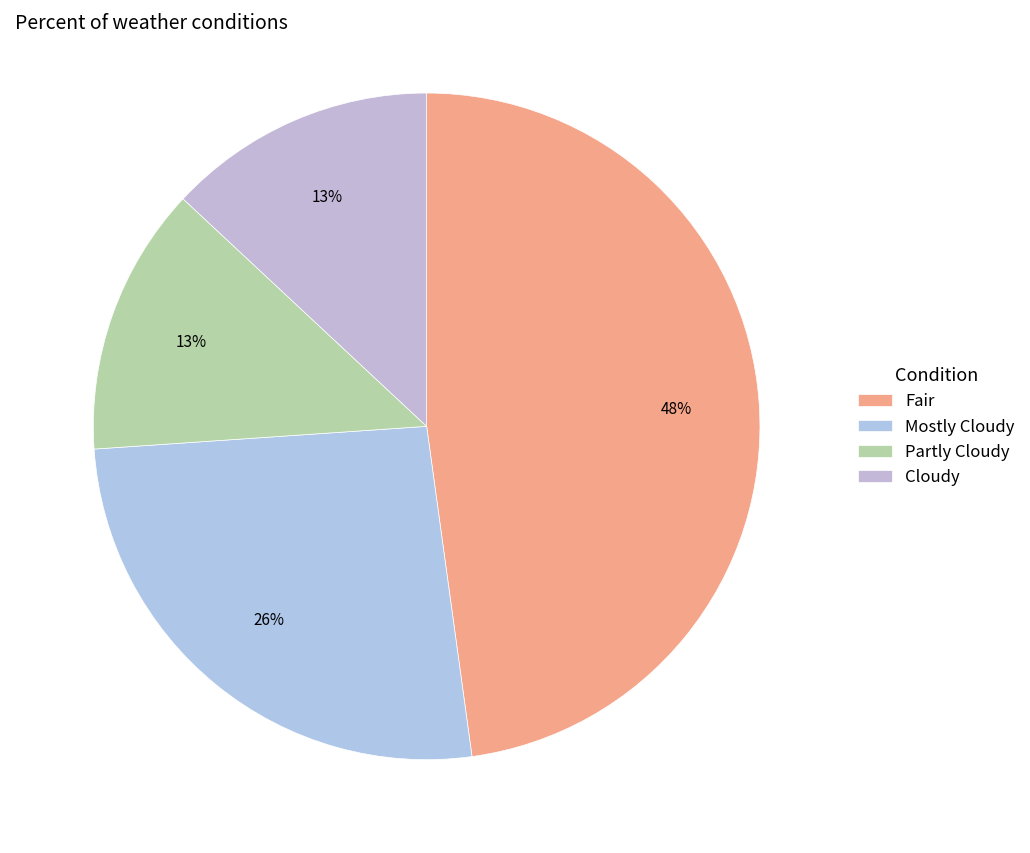

Do Partly Cloudy and Mostly Cloudy together represent more than half of the pie?

No